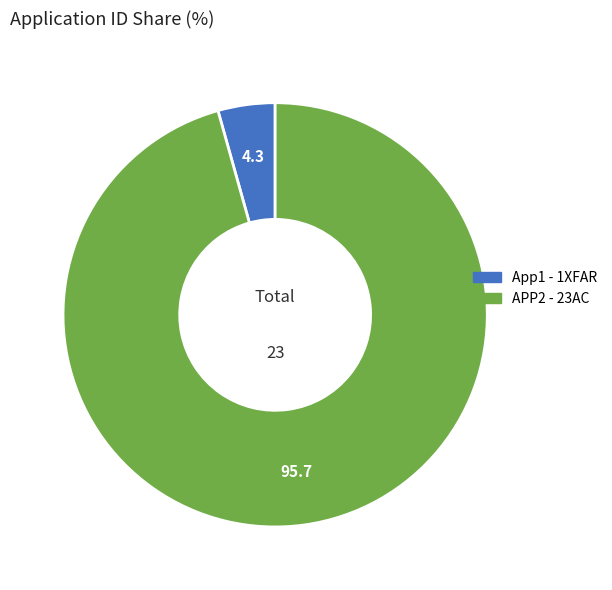

The App1 - 1XFAR slice represents 4% of the pie. True or false?

True